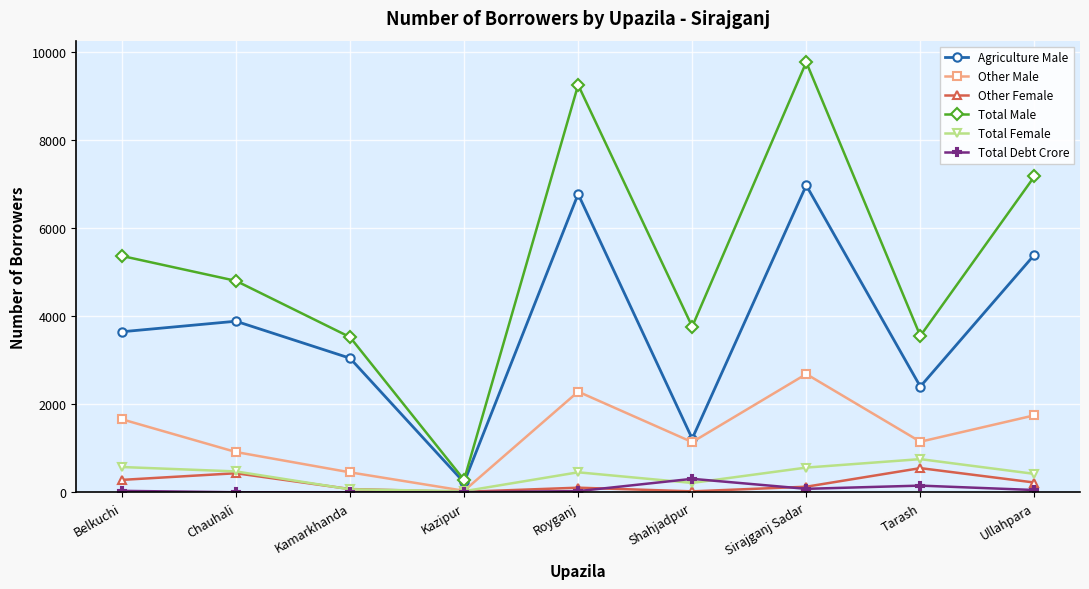

True or false: Total Male and Other Female cross at least once.

False